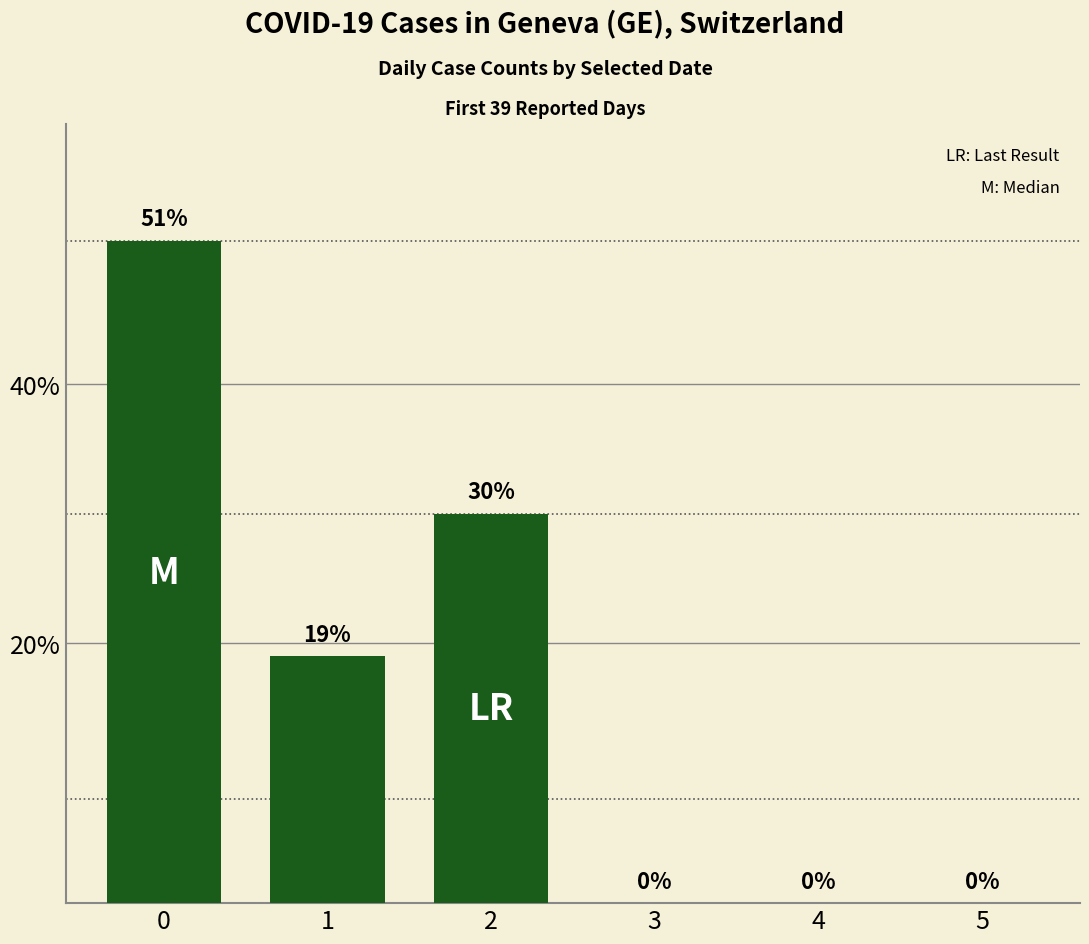

How many values are between 0 and 30?

5